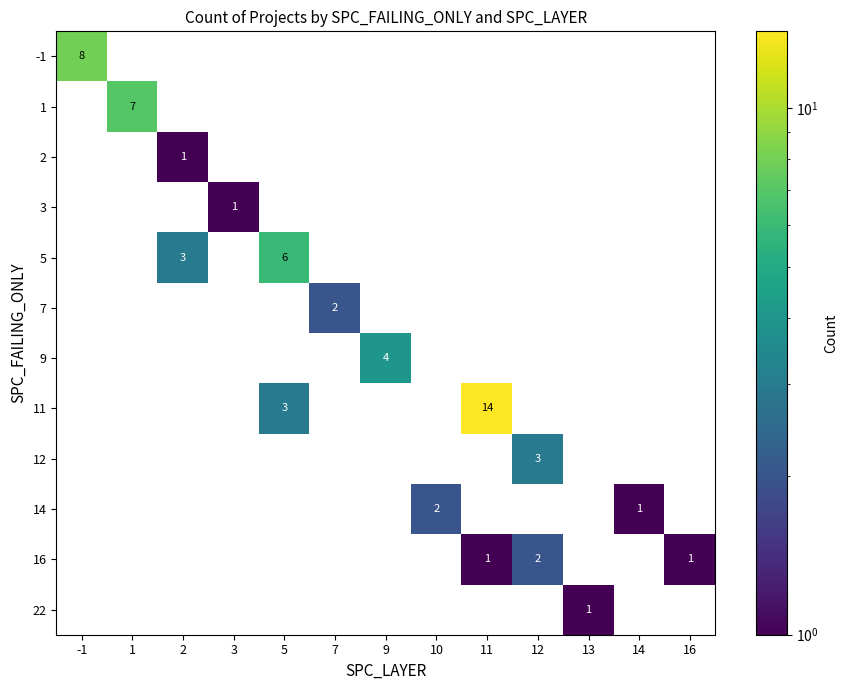

Is it true that 16 equals 2 at 16?

False